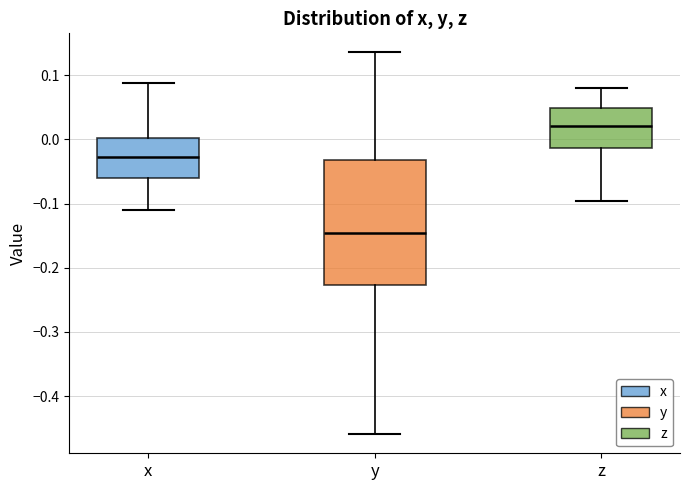

Which box's median line is the highest?

z